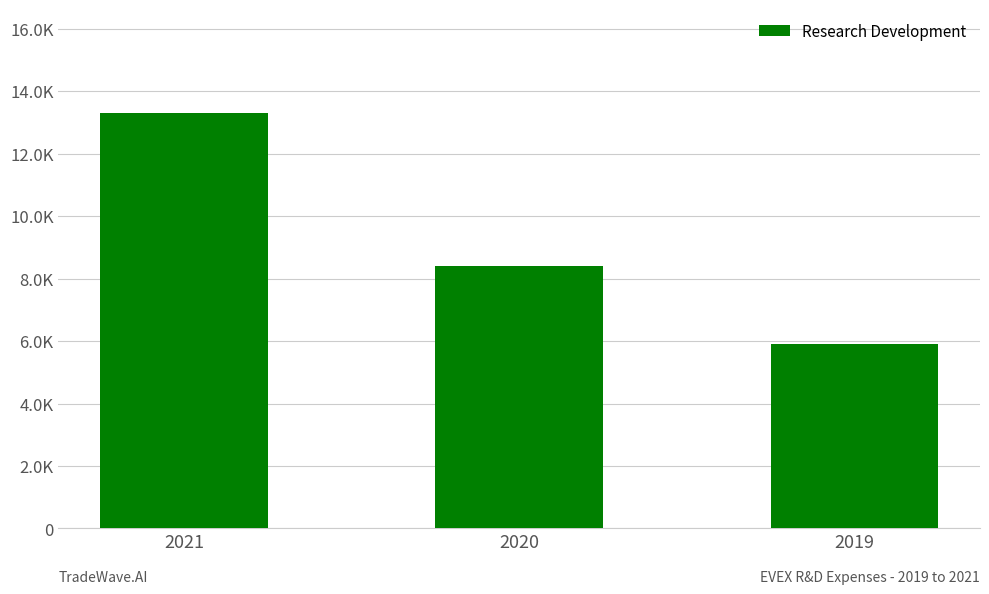

Are the bars horizontal?

No